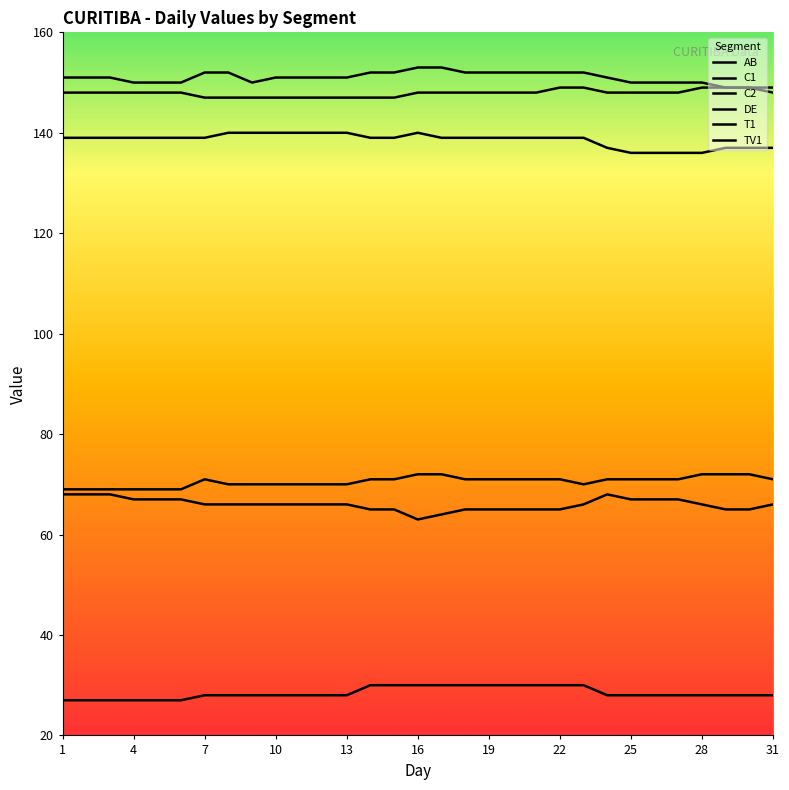

True or false: C2 and AB intersect in this chart.

False